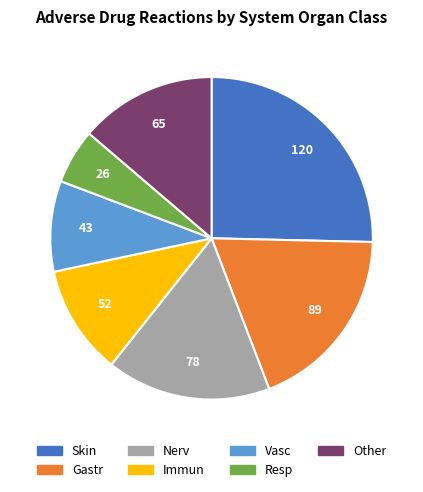

Between Immun and Other, which is larger?

Other